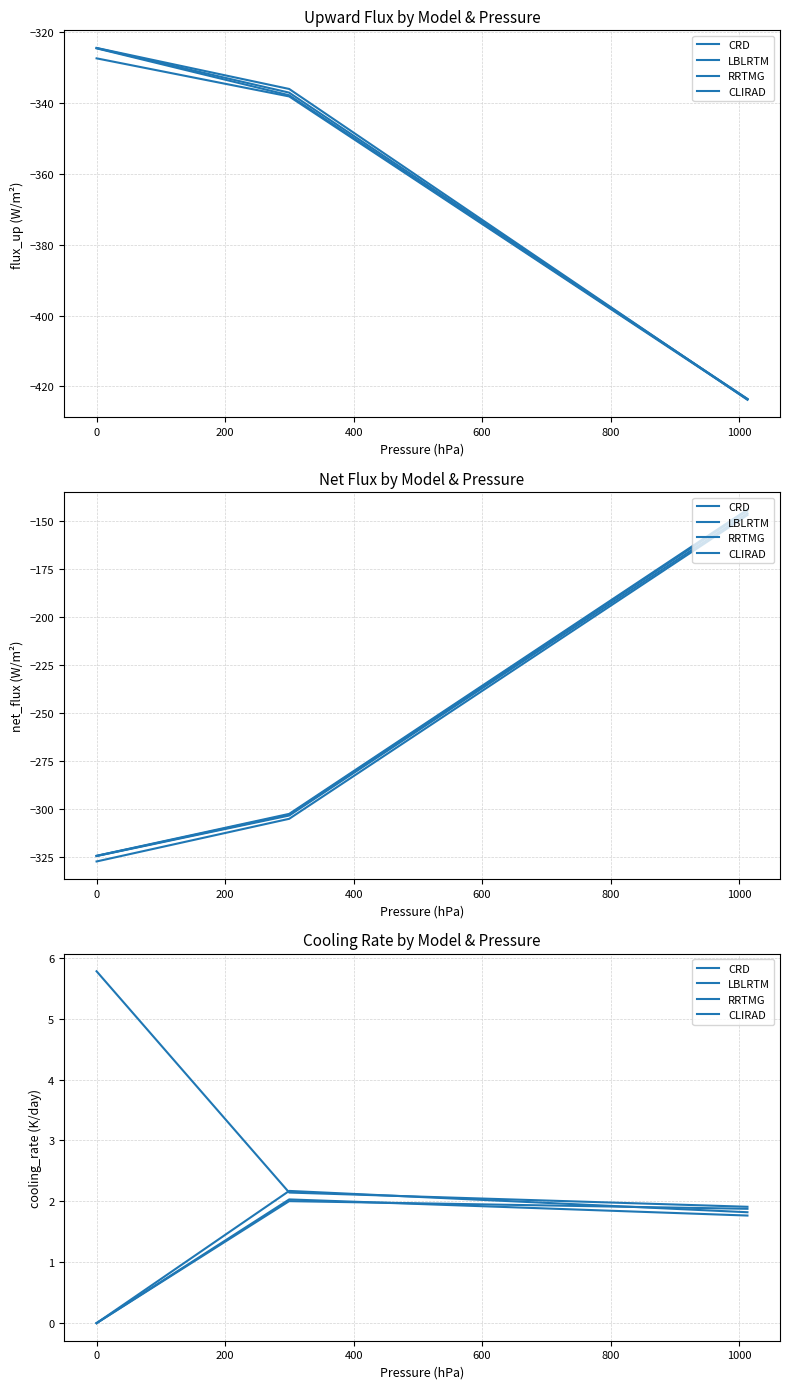

What are all the series names shown in the legend?

CRD, LBLRTM, RRTMG, CLIRAD